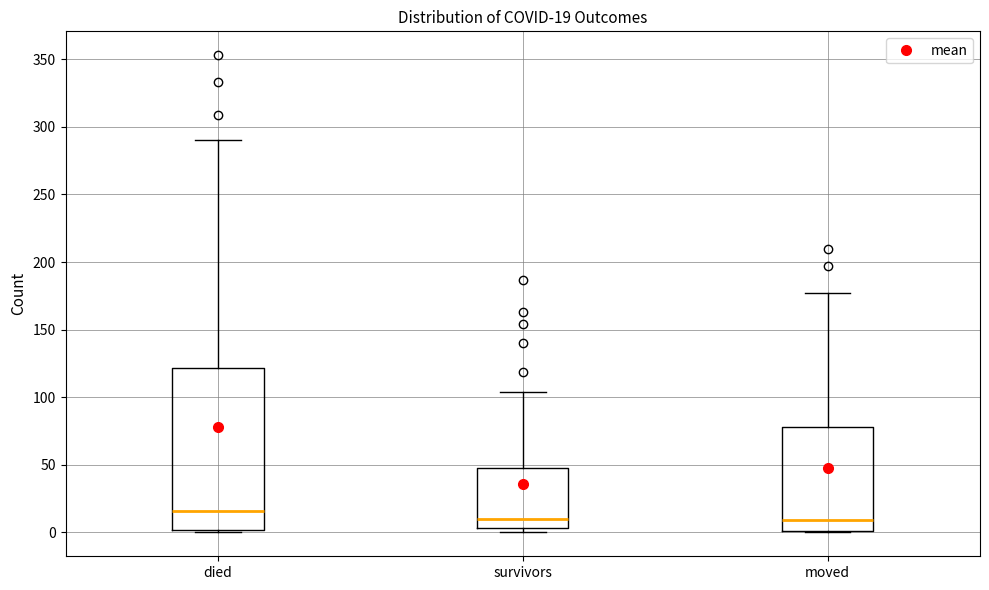

Comparing the boxes themselves (not the whiskers), which one is the tallest?

died